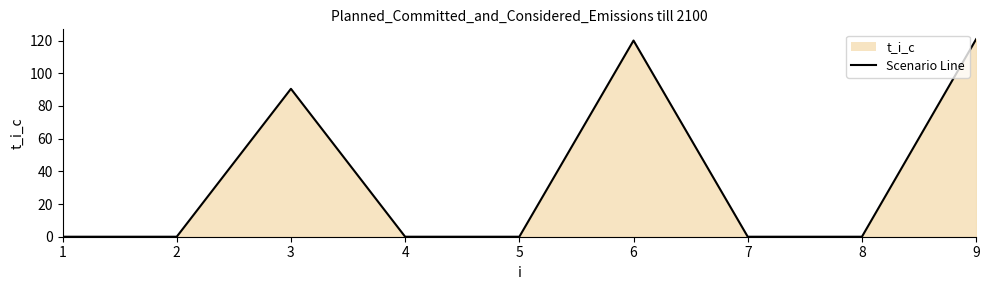

What is the difference between the values at 6 and 2?

120.0